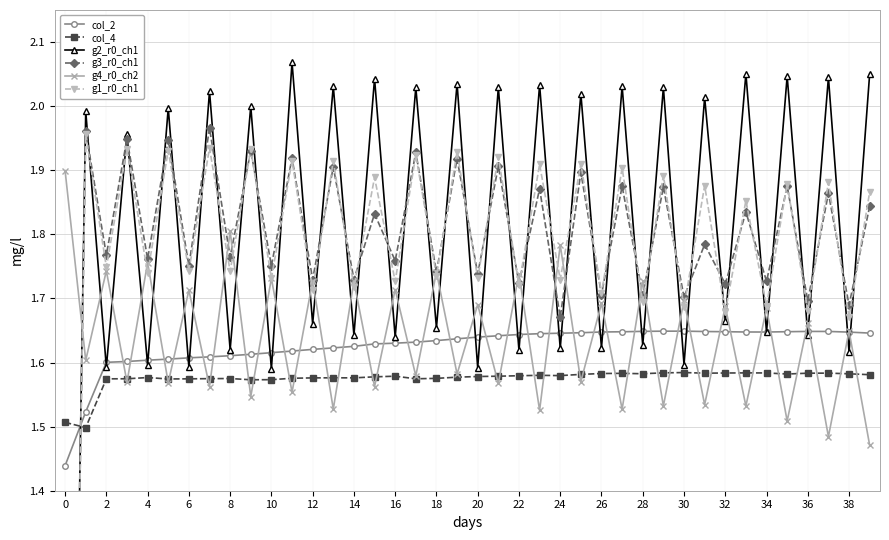

What is the sum of all g3_r0_ch1 values?

70.7